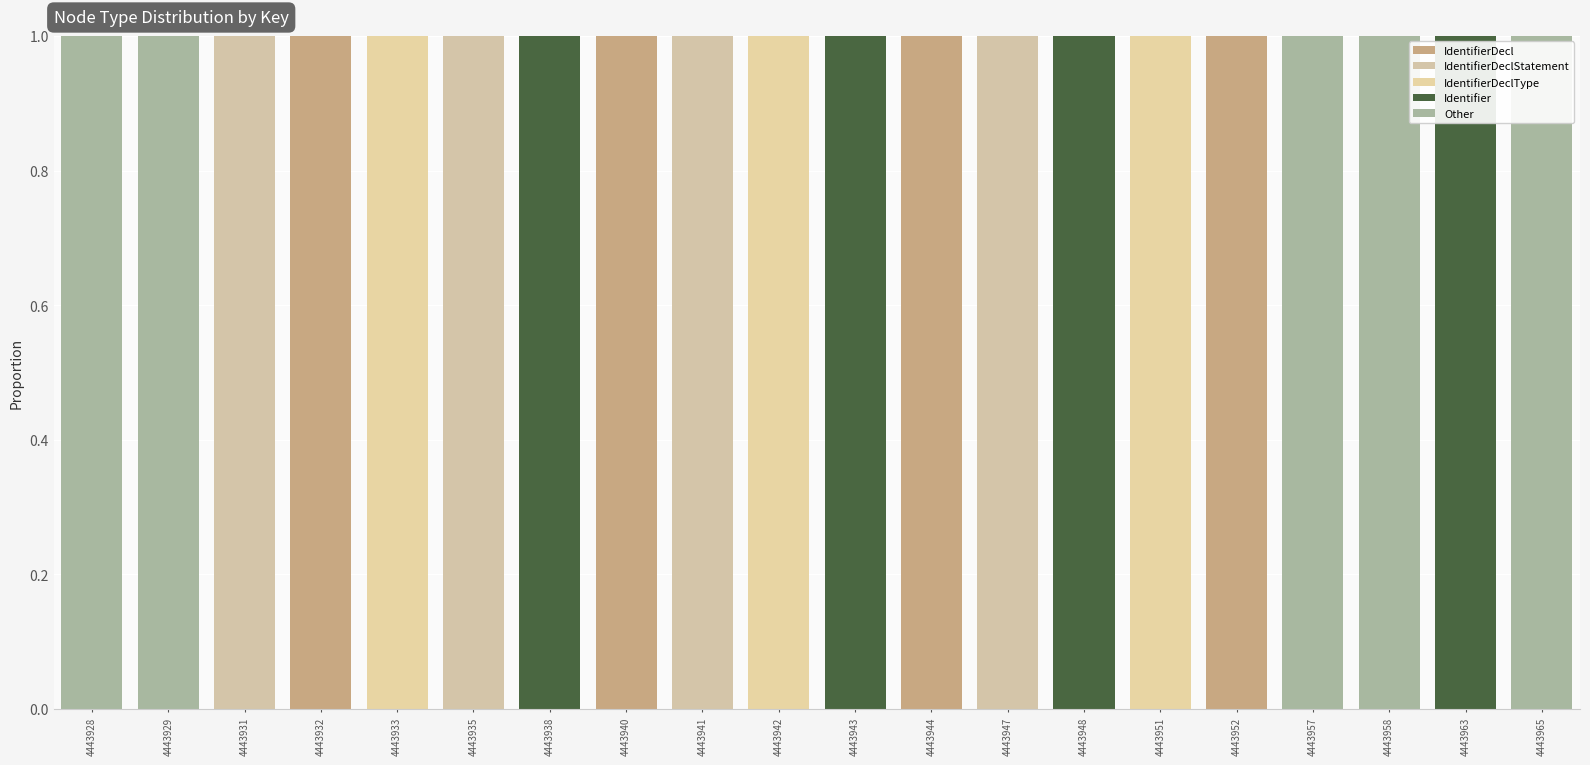

Is it true that Other equals 0 at 4443963?

False